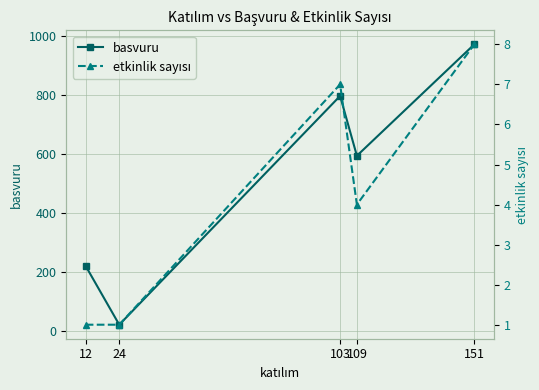

Between 12 and 103, which series saw the biggest shift?

basvuru